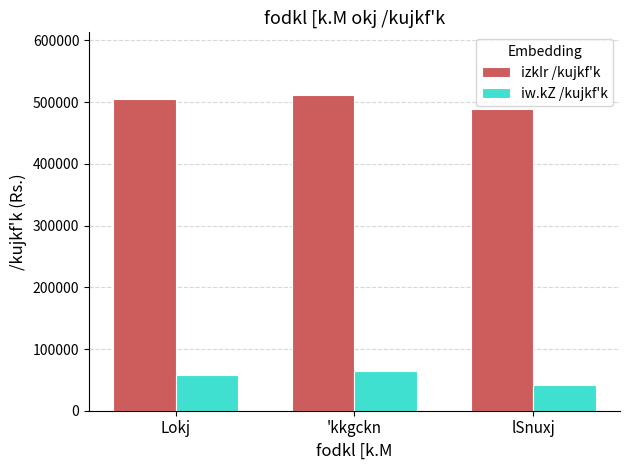

Reading right to left, what are all the values shown in this chart?

izkIr /kujkf'k: 489000	511000	504539
iw.kZ /kujkf'k: 41000	65000	57530